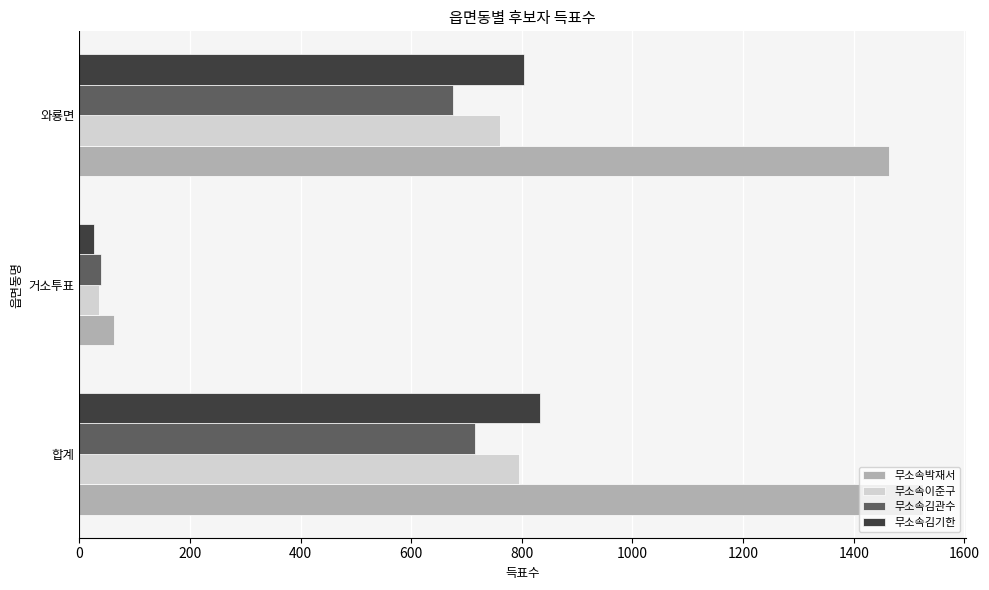

What is the spread (max minus min) of values at 합계?

811